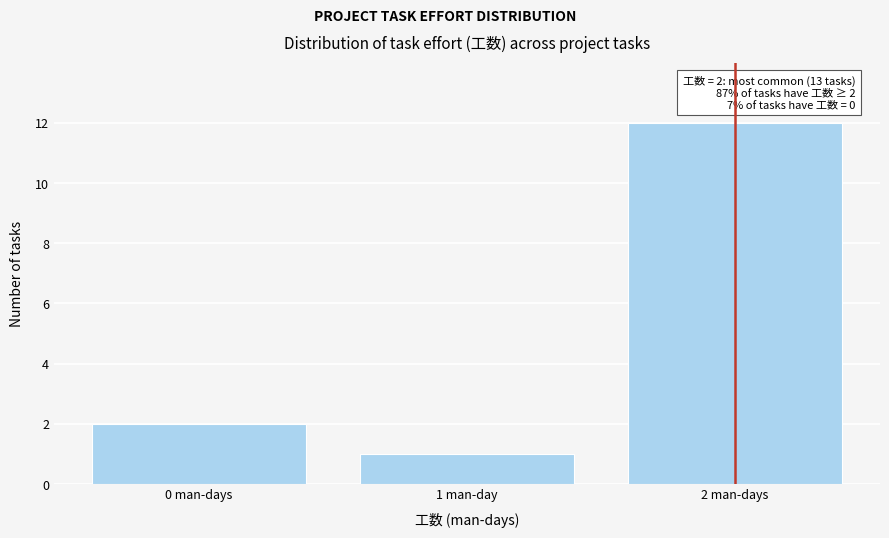

Reading left to right, list all the values displayed in this chart.

2	1	12